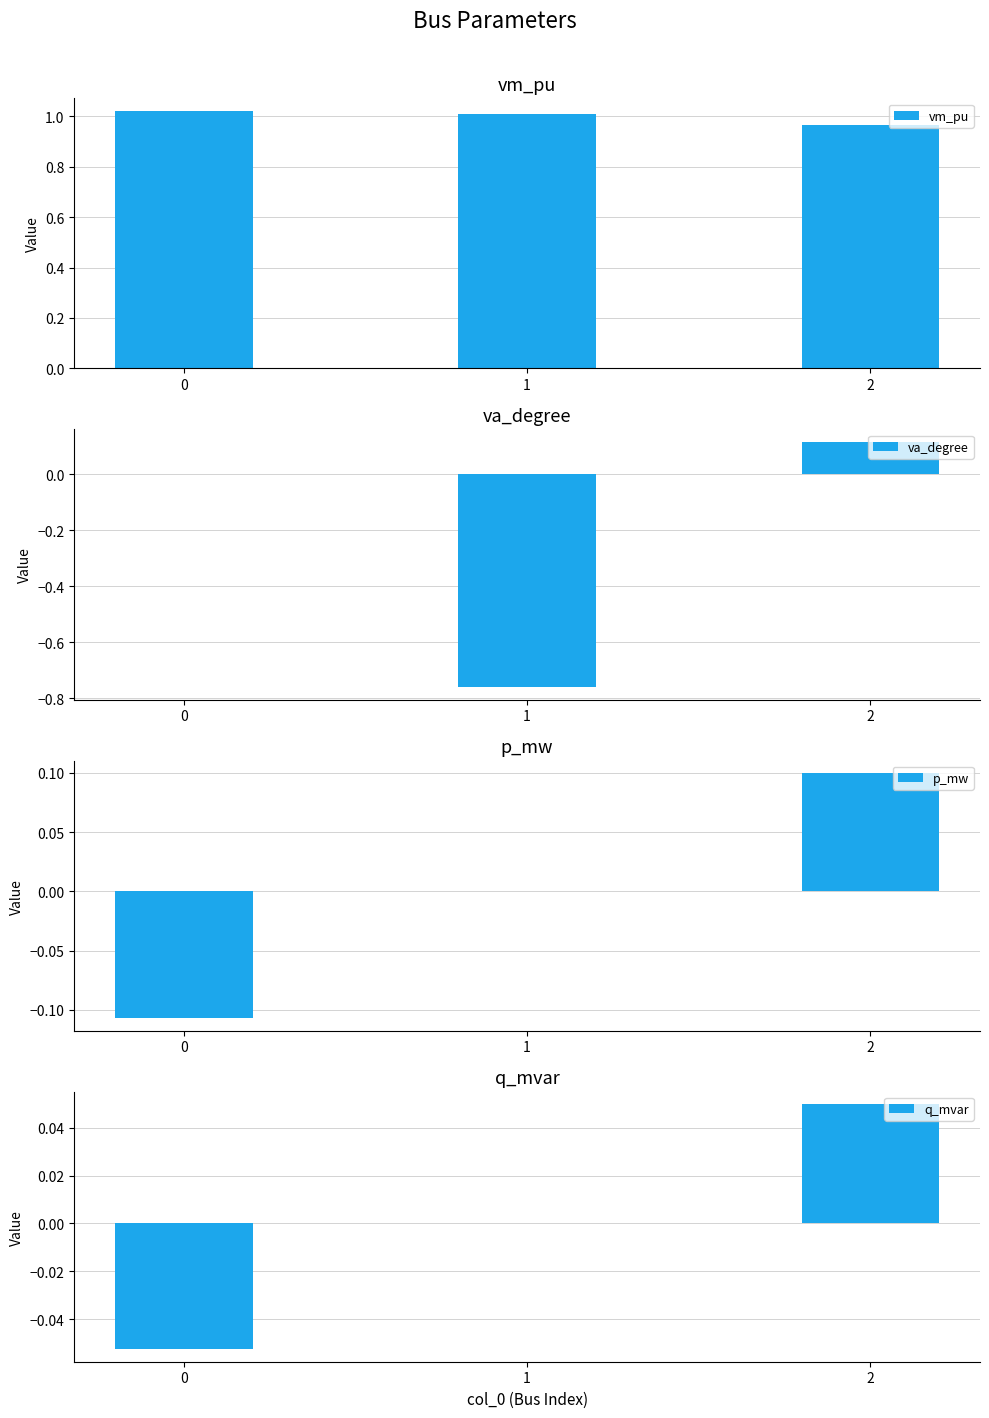

Where does the va_degree series first go above 0?

2